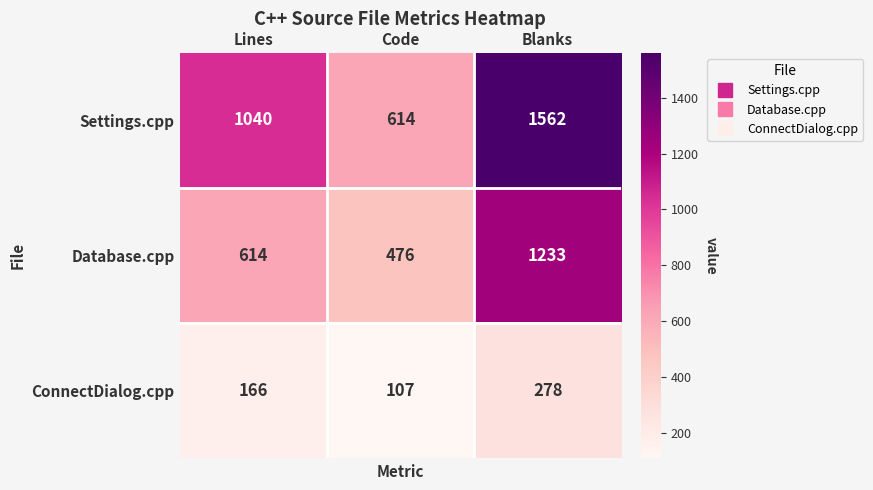

The value of Database.cpp at Code is 802. True or false?

False